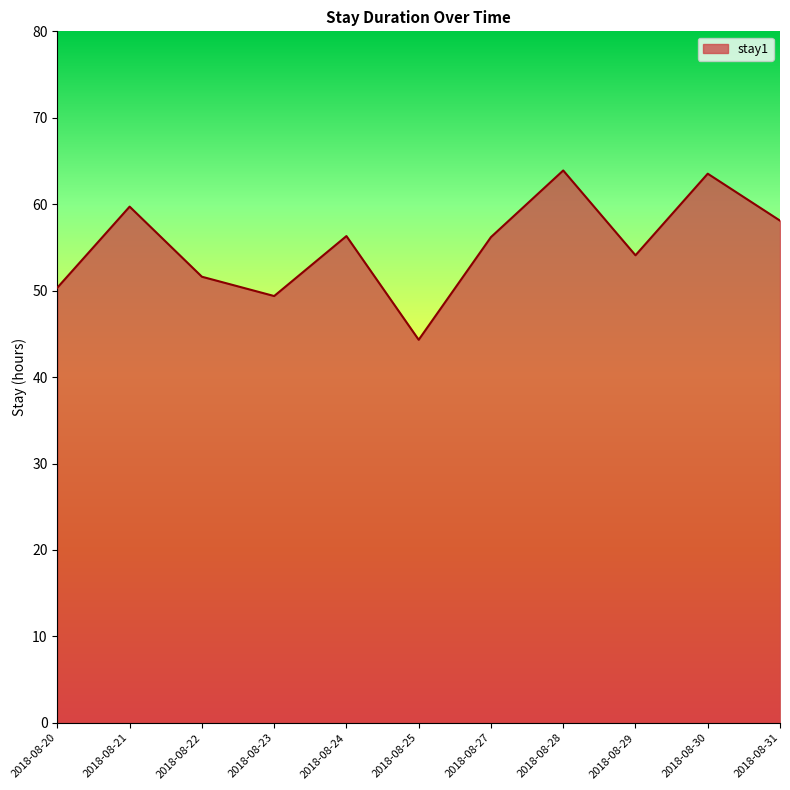

Which category has the lowest value across all series?

2018-08-25